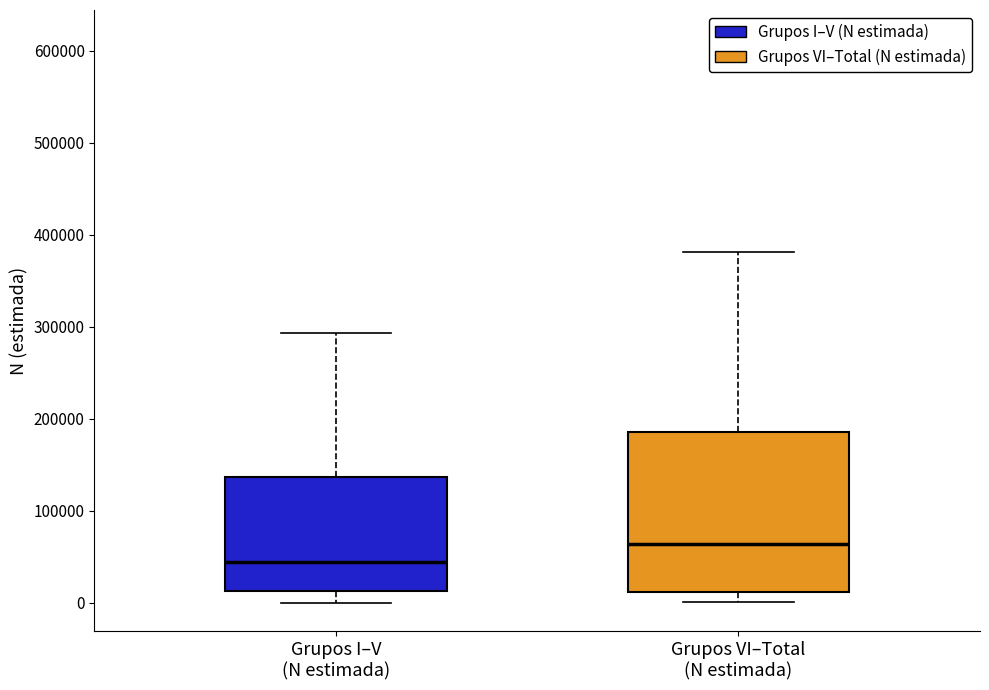

Reading left to right, transcribe this box plot: for each box, give where its median line is, the range the box spans, and where its two whiskers end, as read against the y-axis. The values are not printed on the chart, so give them approximately, as read against the axis.

Grupos I–V (N estimada): median 40000, box 10000 to 140000, whiskers 0 to 290000
Grupos VI–Total (N estimada): median 60000, box 10000 to 190000, whiskers 0 to 380000